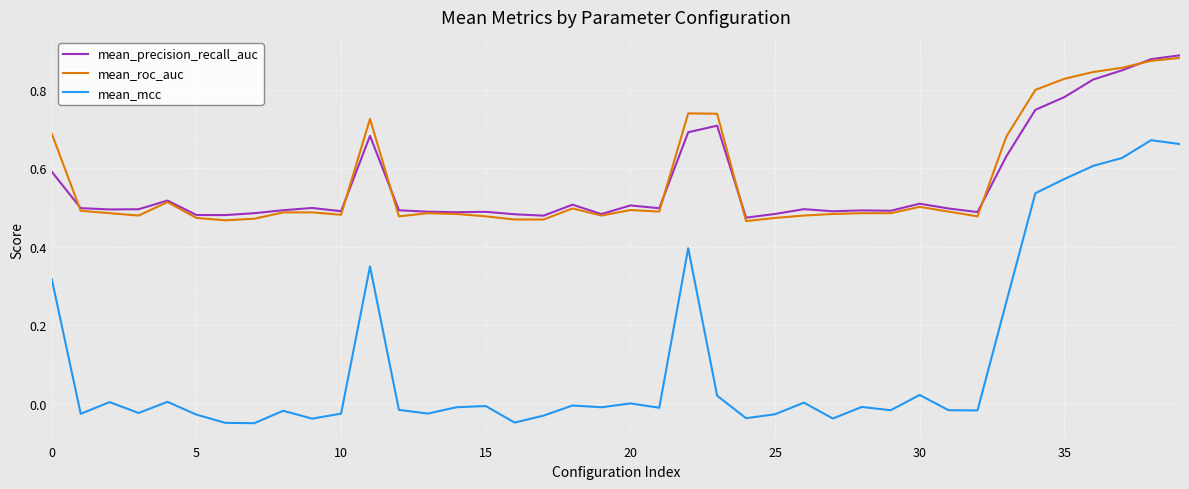

Does the chart have visible grid lines?

Yes